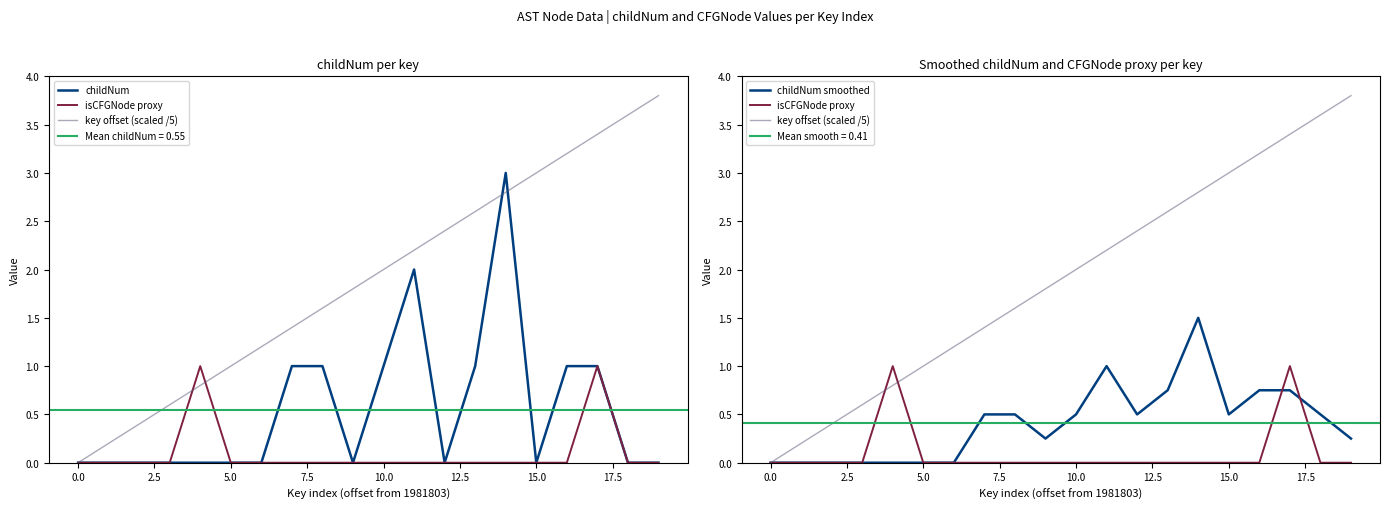

What is the label of the 8th point from the right?

12